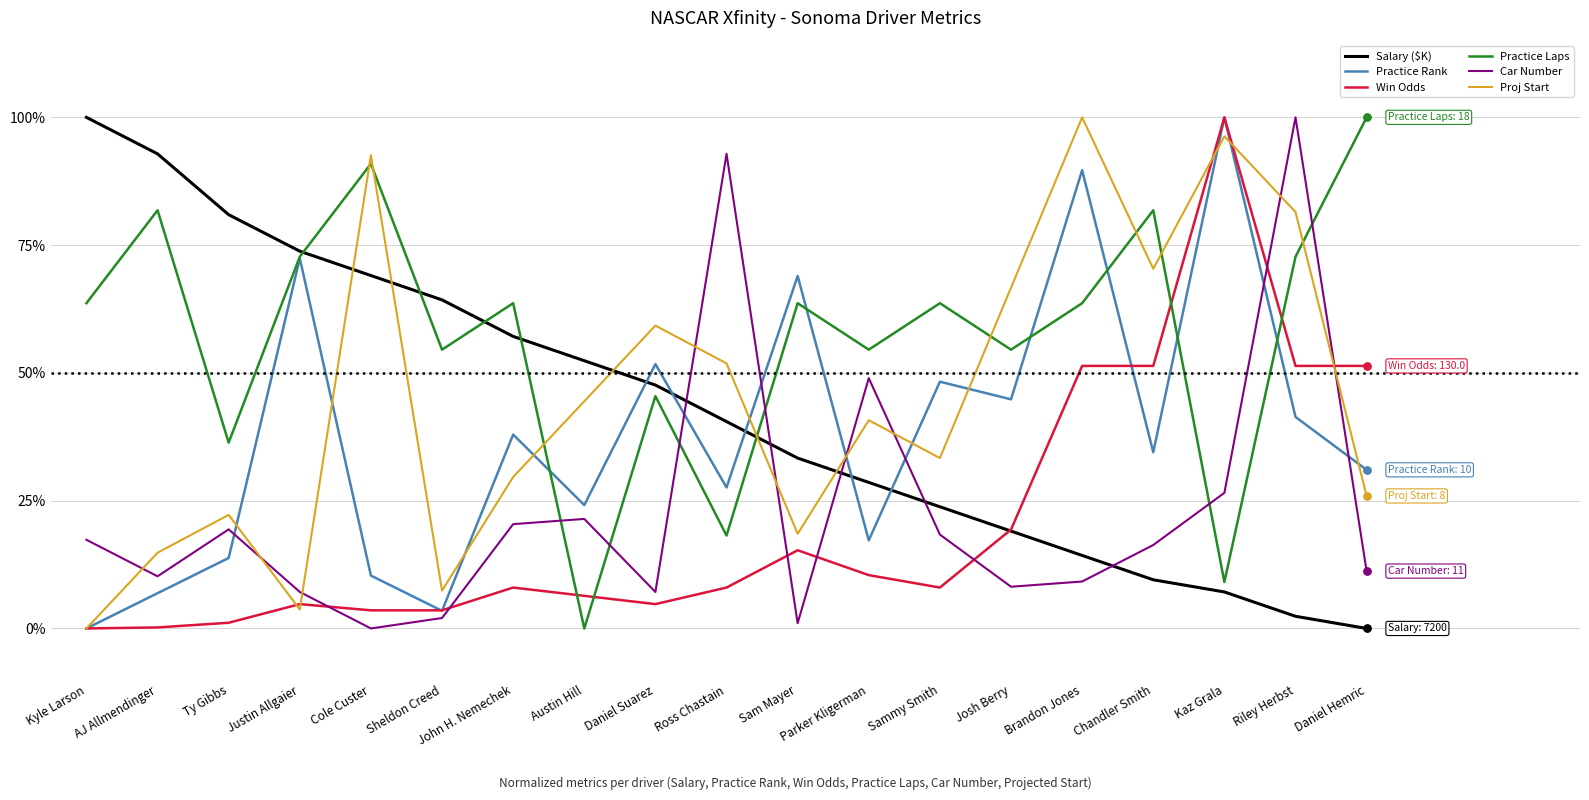

What is the total value across all series at Sam Mayer?

200.8